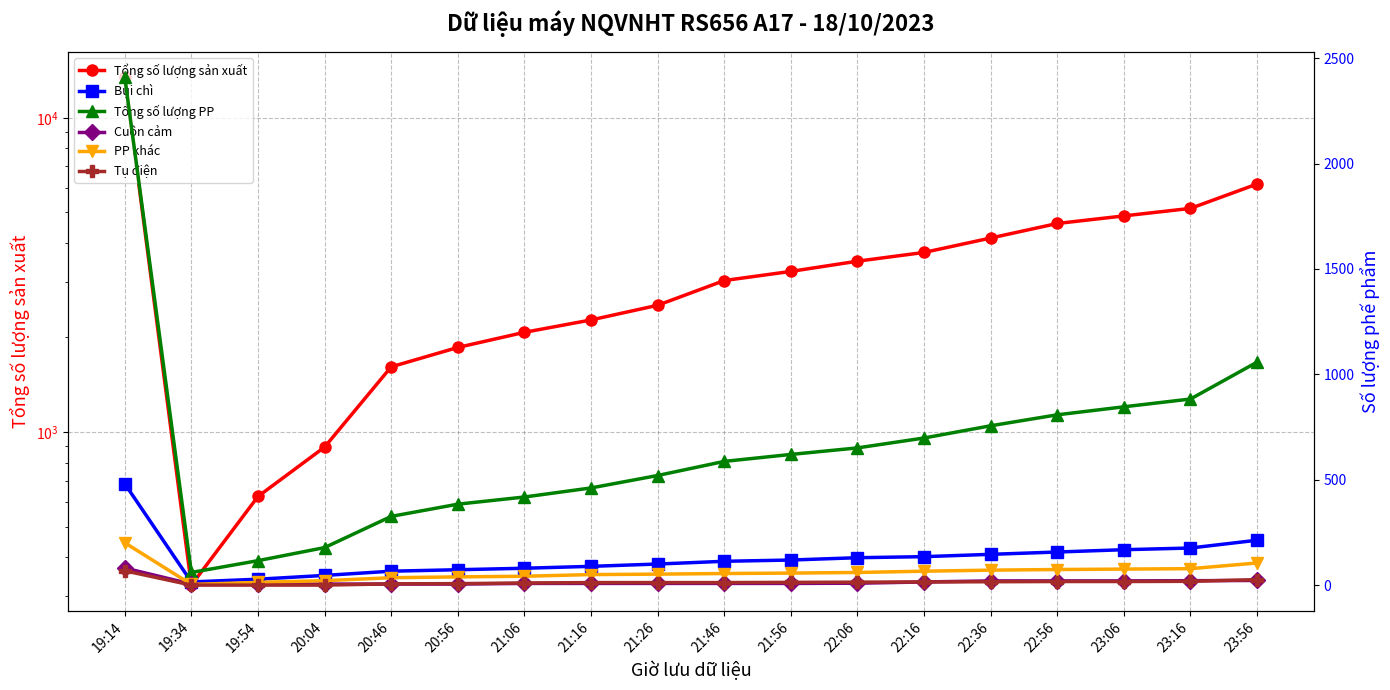

What is the spread (max minus min) of values at 21:56?

3237